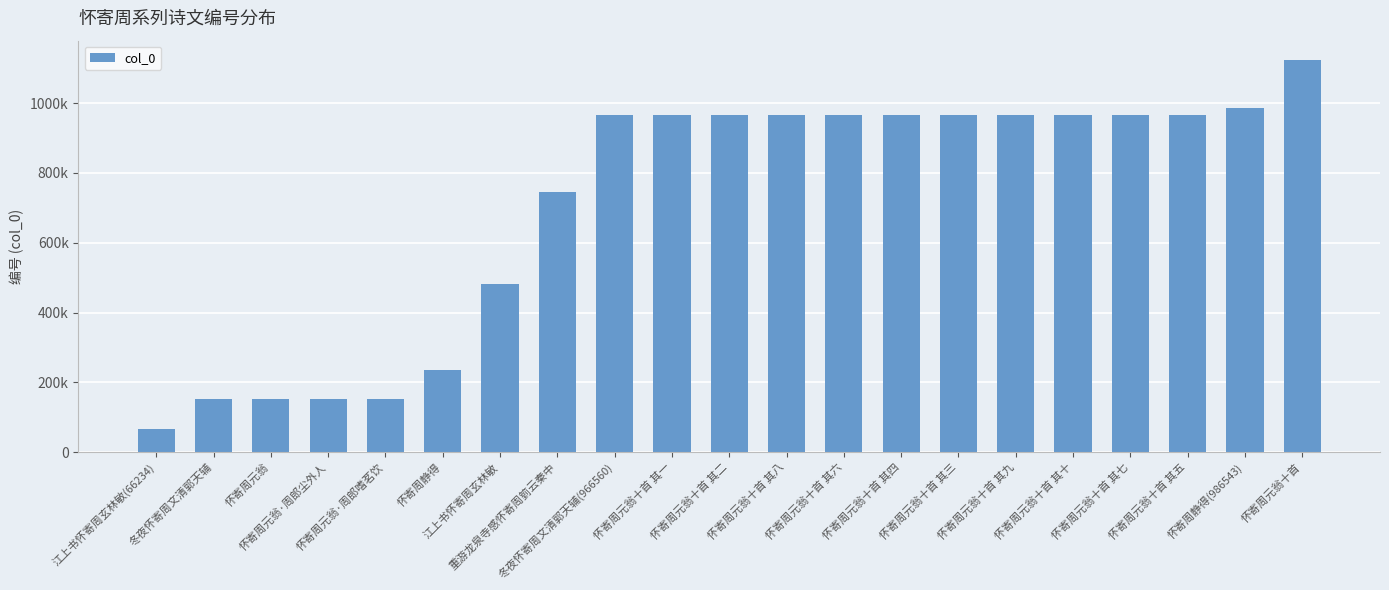

Rank the categories by value from lowest to highest.

江上书怀寄周玄林敏(66234), 冬夜怀寄周文清郭天辅, 怀寄周元翁, 怀寄周元翁·周郎尘外人, 怀寄周元翁·周郎嗜茗饮, 怀寄周静得, 江上书怀寄周玄林敏, 重游龙泉寺感怀寄周箌云秦中, 冬夜怀寄周文清郭天辅(966560), 怀寄周元翁十首 其一, 怀寄周元翁十首 其二, 怀寄周元翁十首 其八, 怀寄周元翁十首 其六, 怀寄周元翁十首 其四, 怀寄周元翁十首 其三, 怀寄周元翁十首 其九, 怀寄周元翁十首 其十, 怀寄周元翁十首 其七, 怀寄周元翁十首 其五, 怀寄周静得(986543), 怀寄周元翁十首